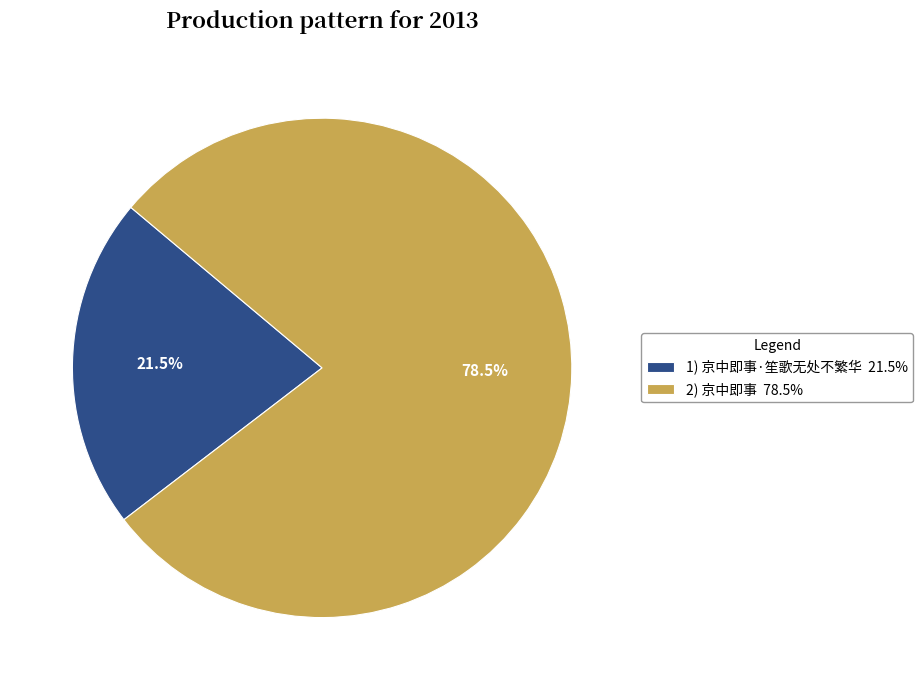

Approximately how many times larger is the value at 1) 京中即事·笙歌无处不繁华 21.5% compared to 2) 京中即事 78.5%?

0.3